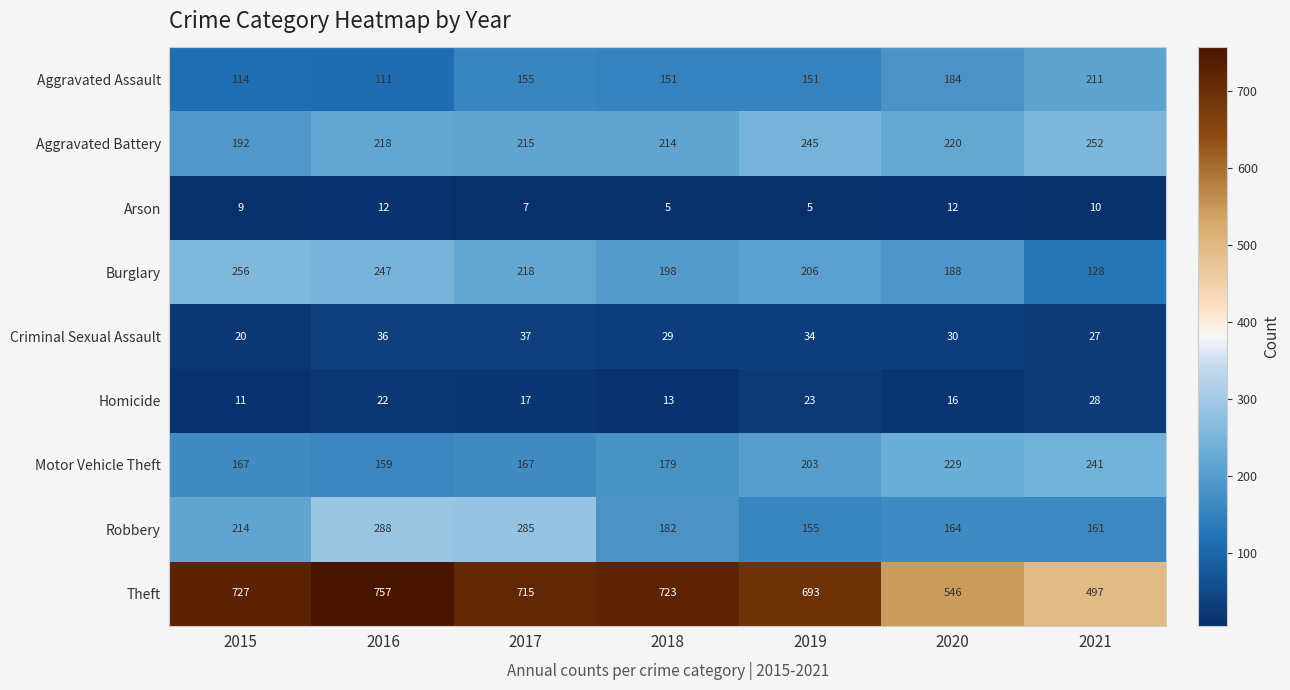

What is the difference between the highest and lowest values at 2018?

718